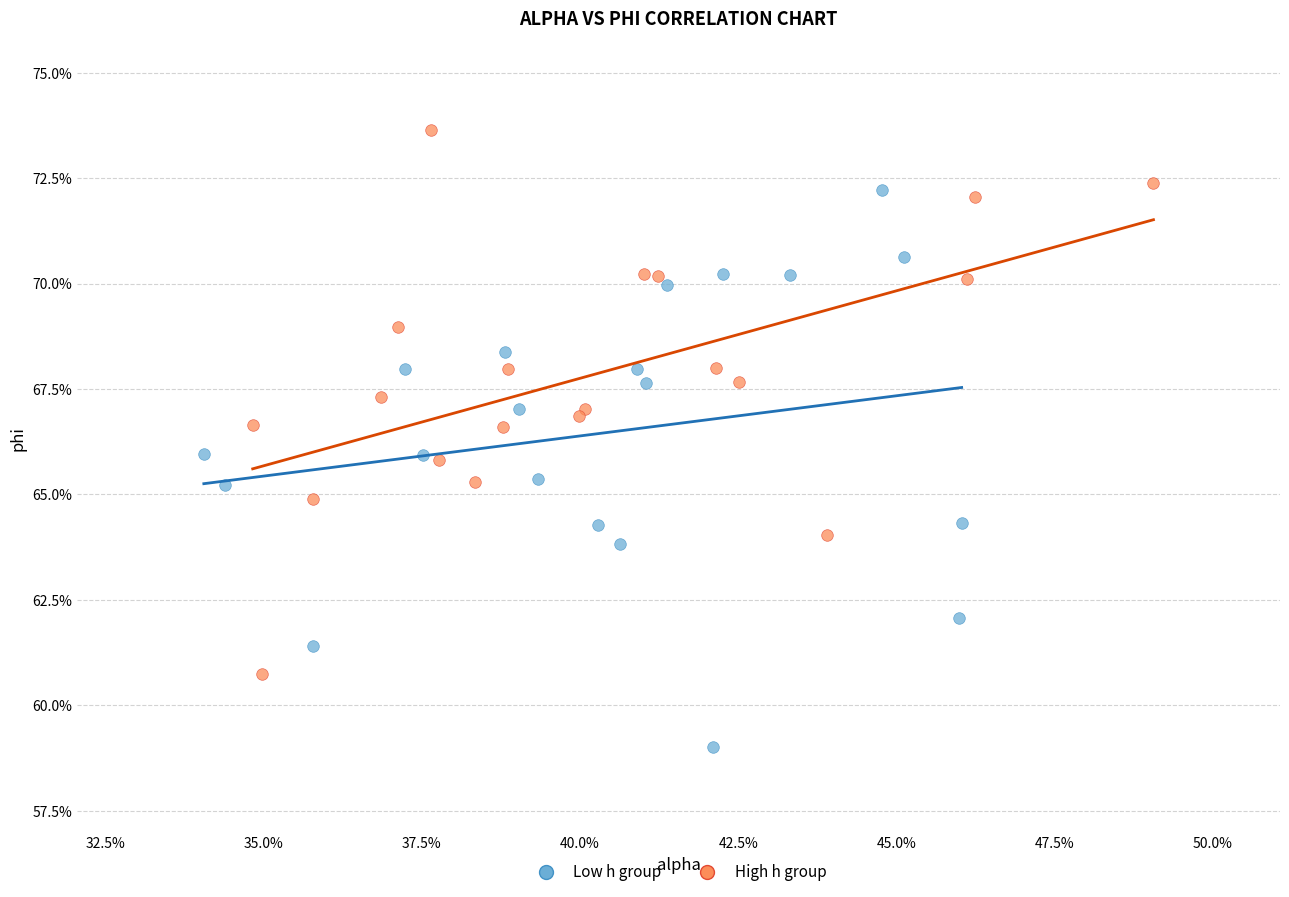

What are all the series names shown in the legend?

Low h group, High h group